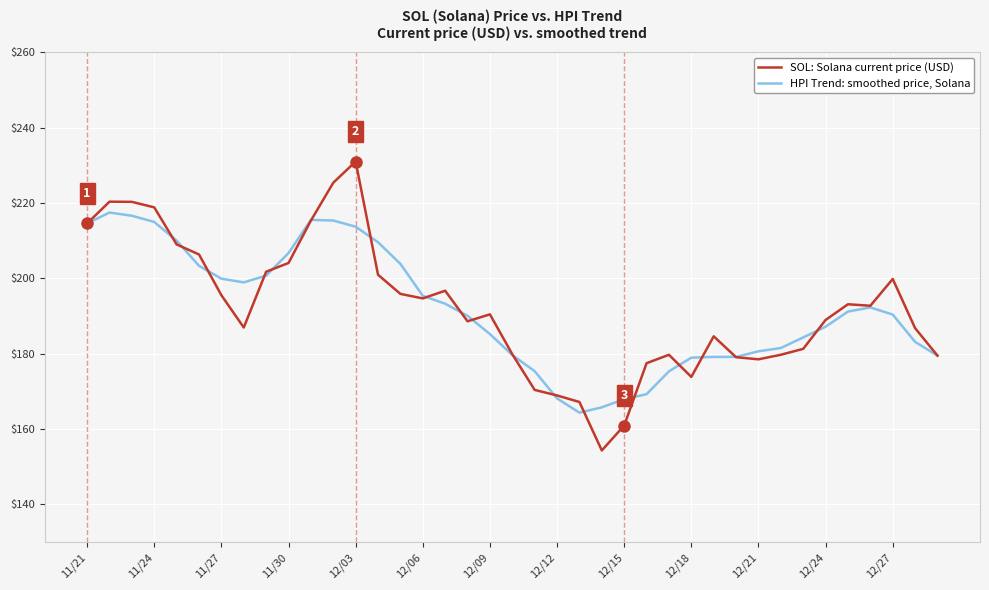

Which series has the largest range (max minus min)?

SOL: Solana current price (USD)